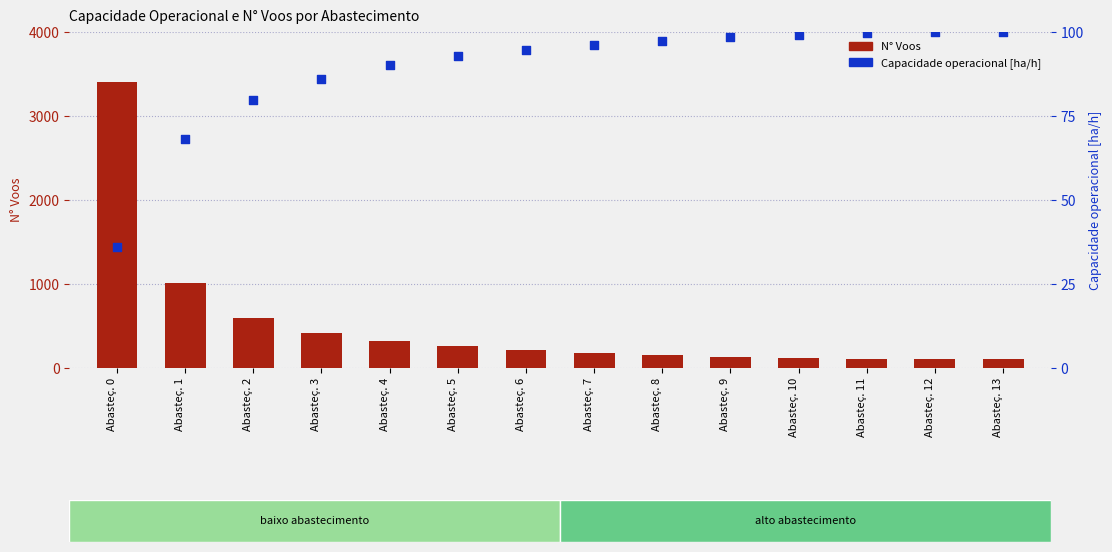

Which series has the largest total across all categories?

N° Voos